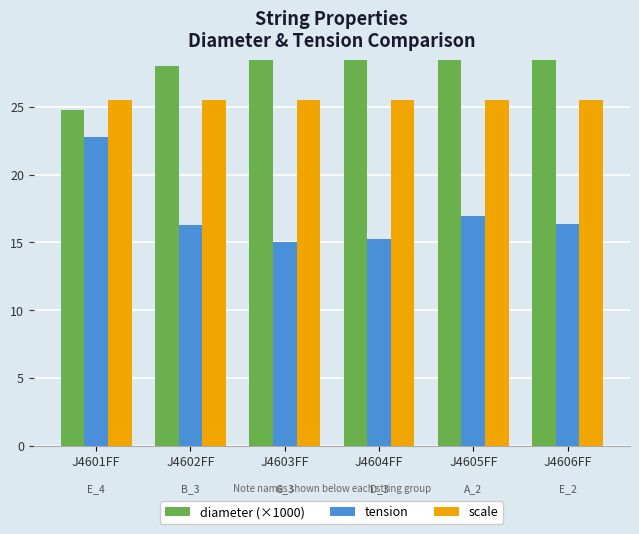

What is the average value of the scale series?

25.5